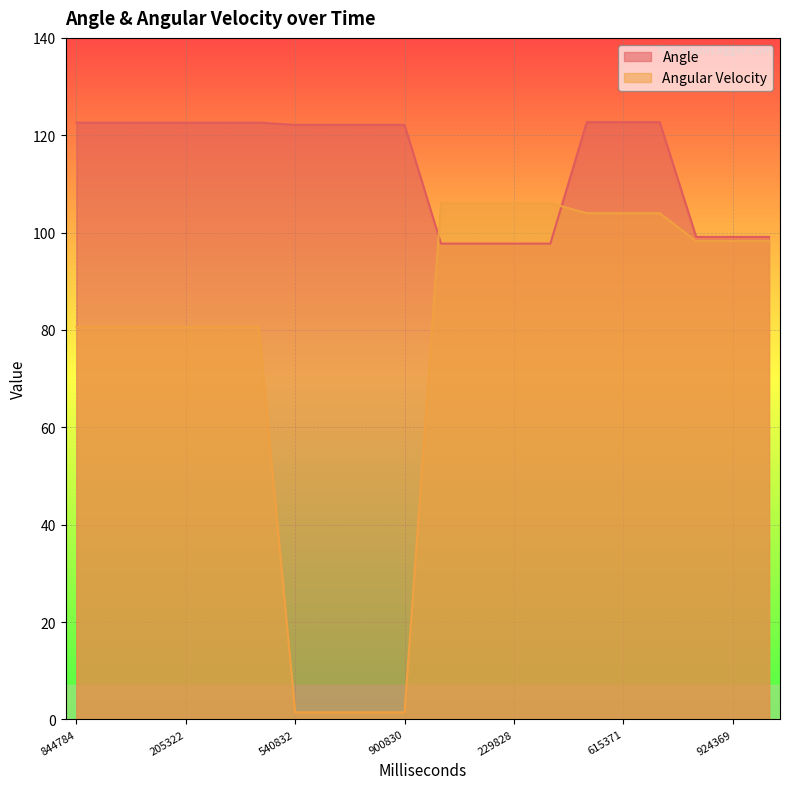

How many data points in Angle are above 122?

13